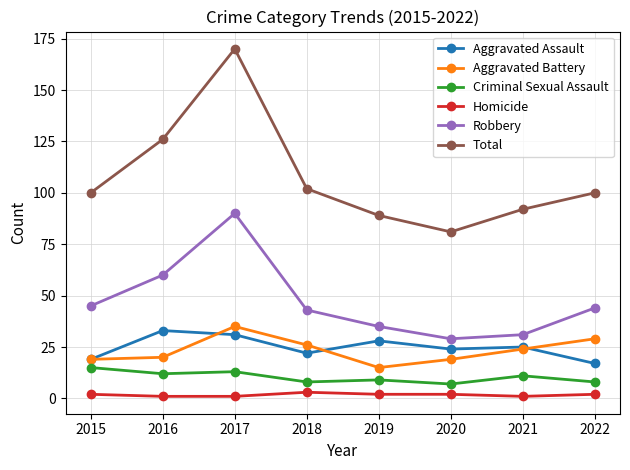

Which category has the highest value in the Total series?

2017